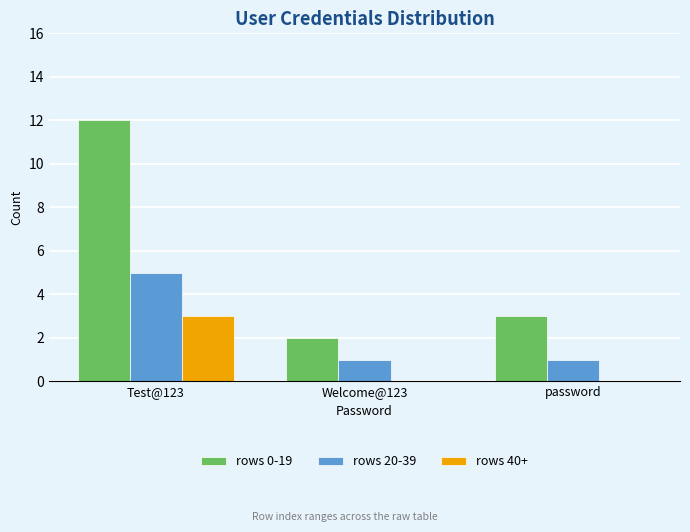

What is the sum of all rows 40+ values?

3